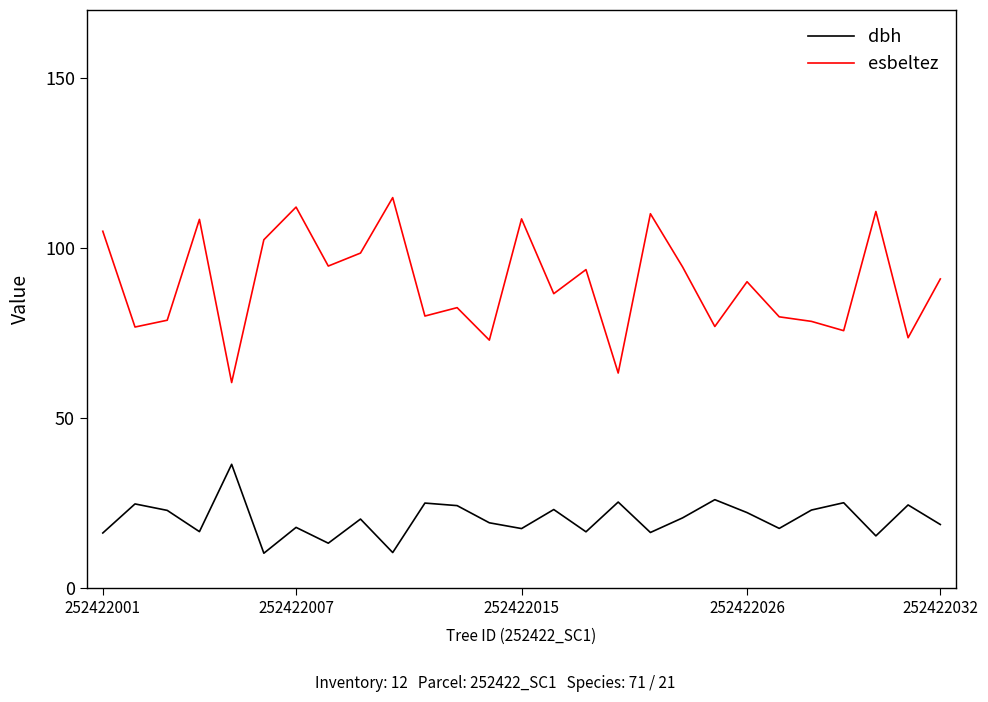

True or false: esbeltez and dbh cross at least once.

False